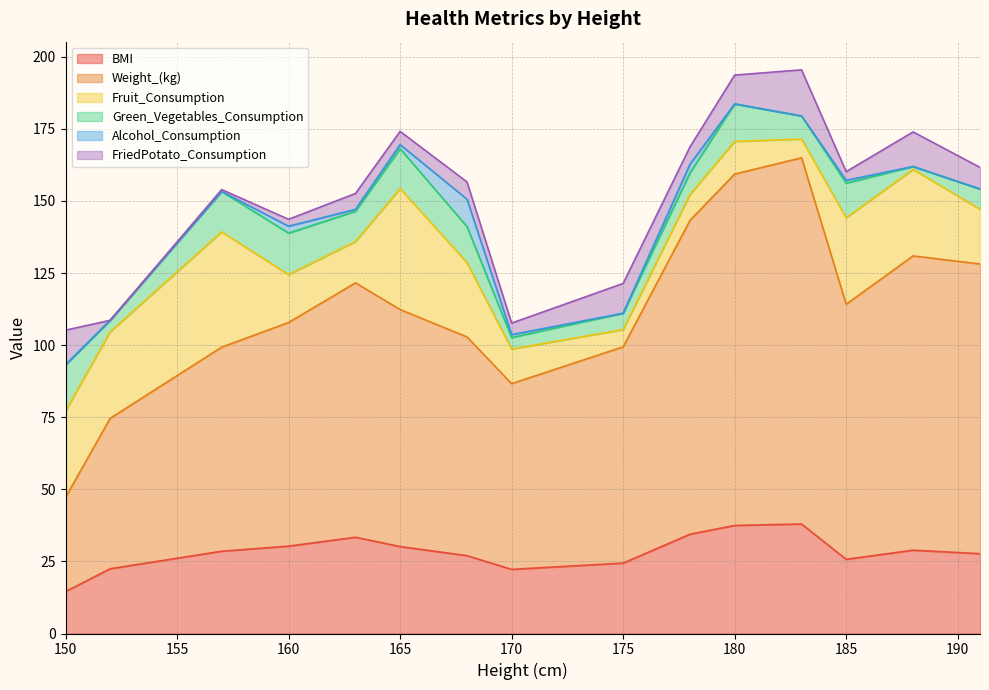

Which category has the lowest value in the BMI series?

150